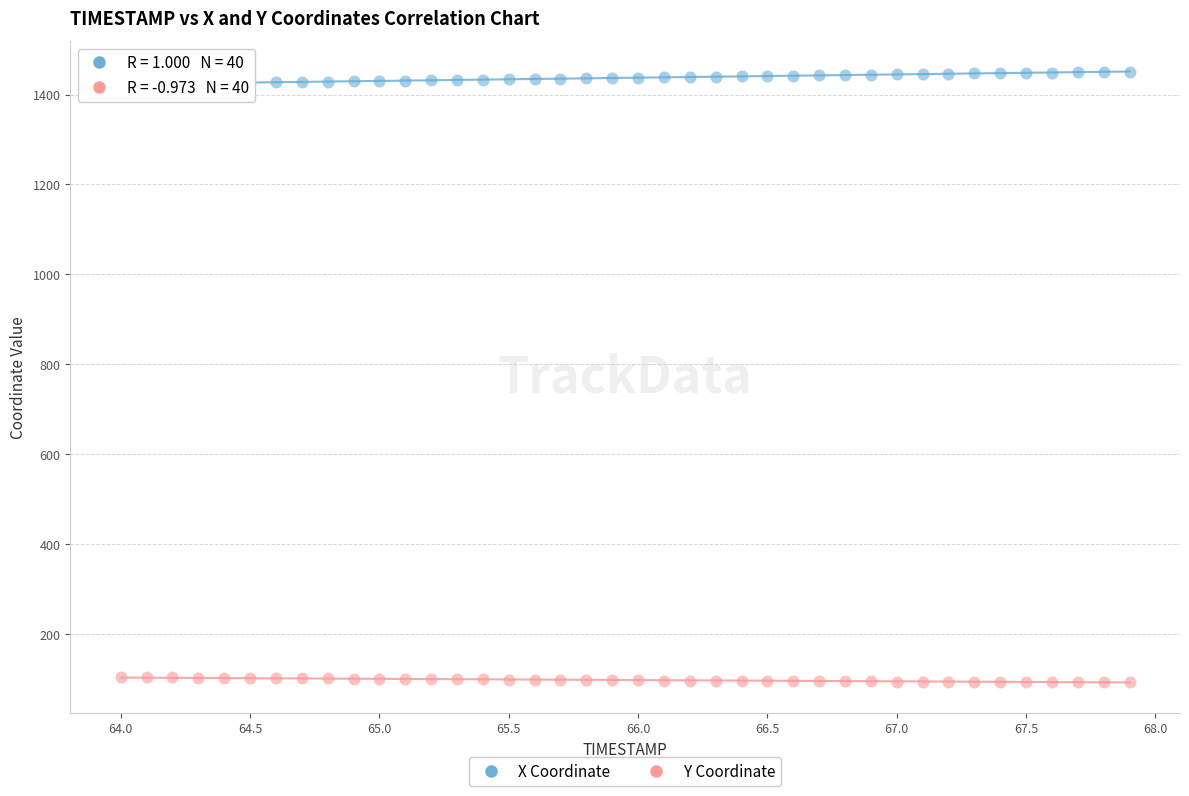

Which series contains the lowest Y value?

Y Coordinate